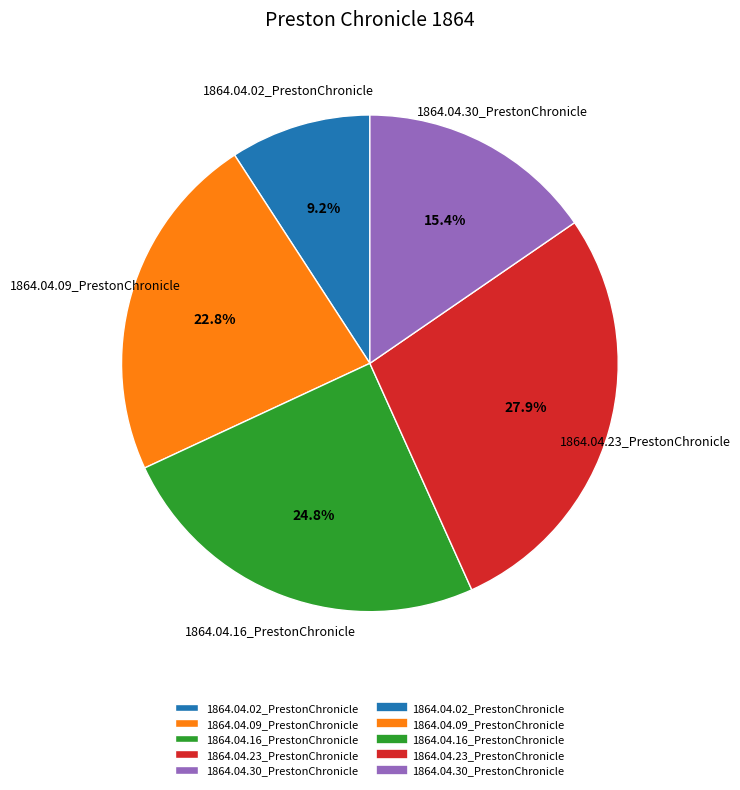

Which has a higher value, 1864.04.09_PrestonChronicle or 1864.04.02_PrestonChronicle?

1864.04.09_PrestonChronicle